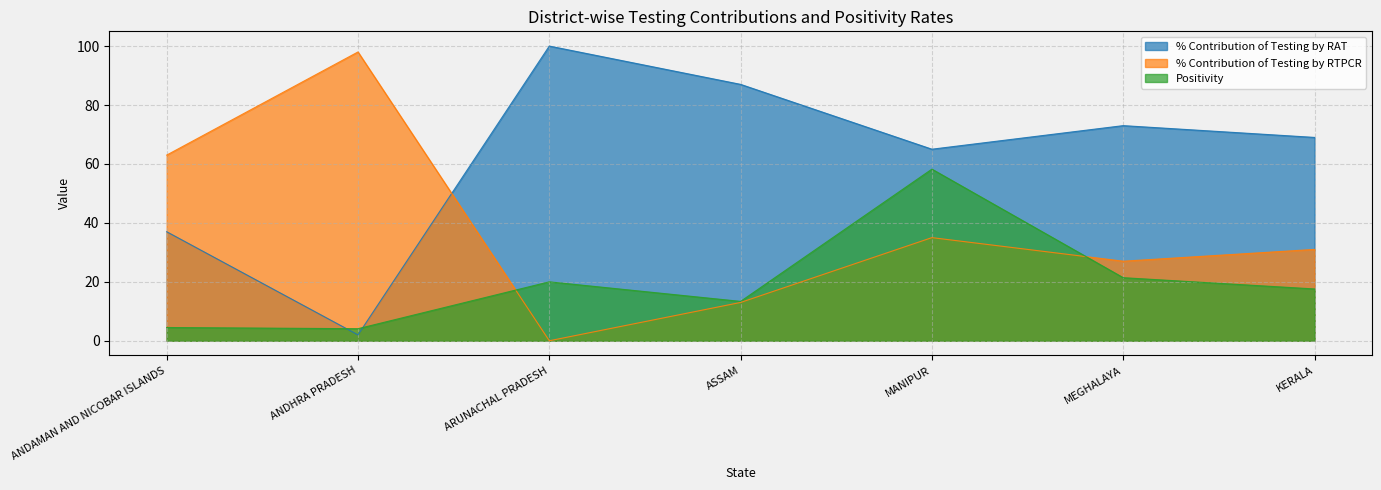

In % Contribution of Testing by RAT, how many points are higher than both neighbors (excluding endpoints)?

2